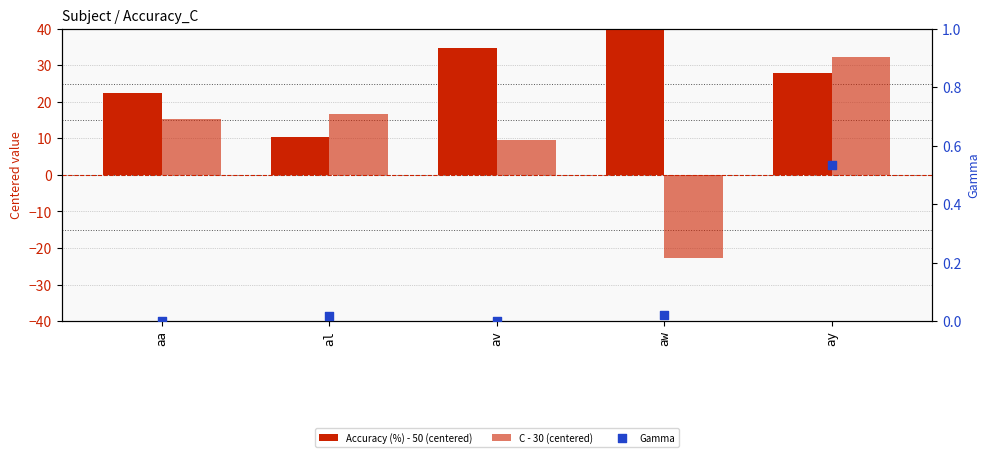

Is the value of Gamma at ay greater than the value of Accuracy (%) - 50 (centered) at av?

No